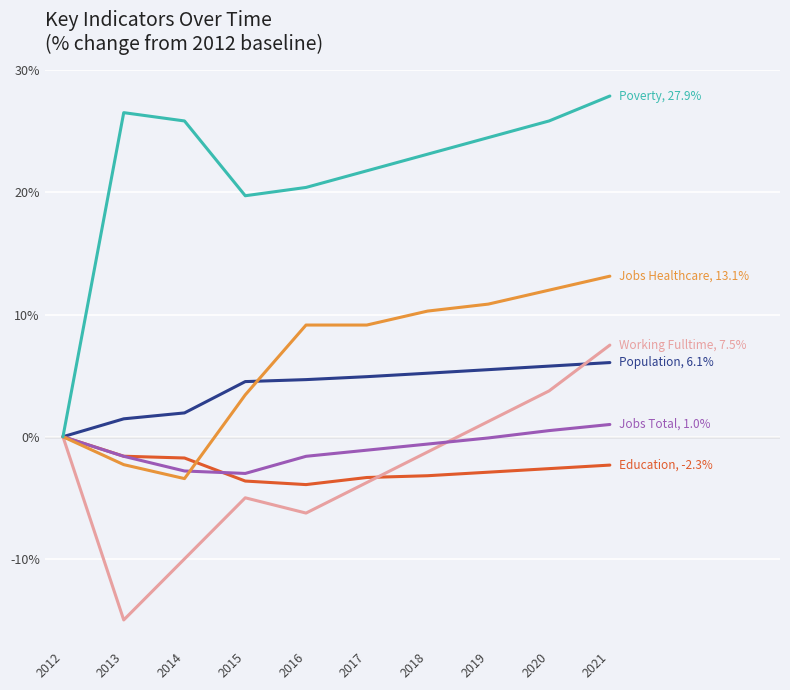

At which category does the chart reach its peak across all series?

2021